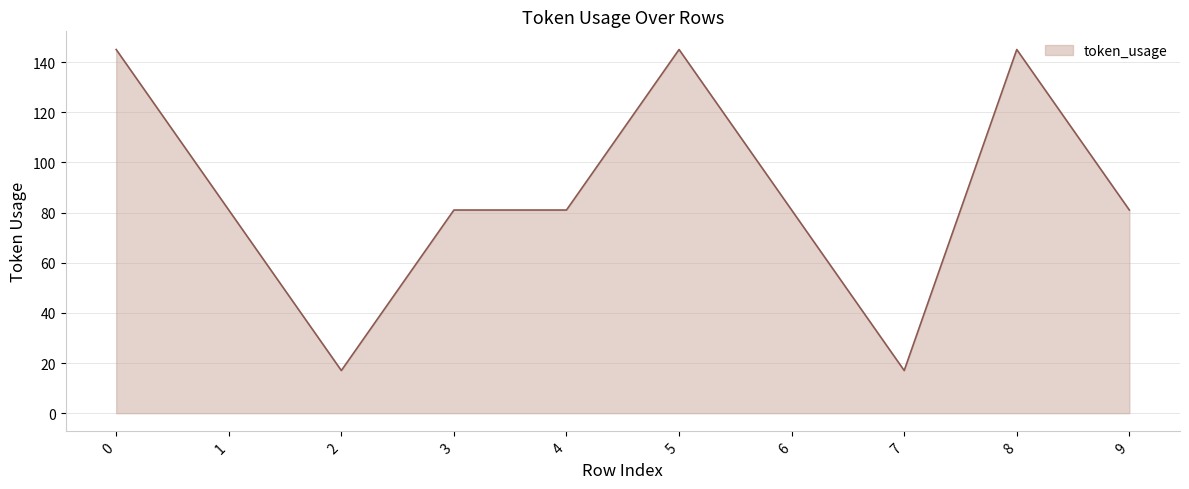

What is the sum of all values?

874